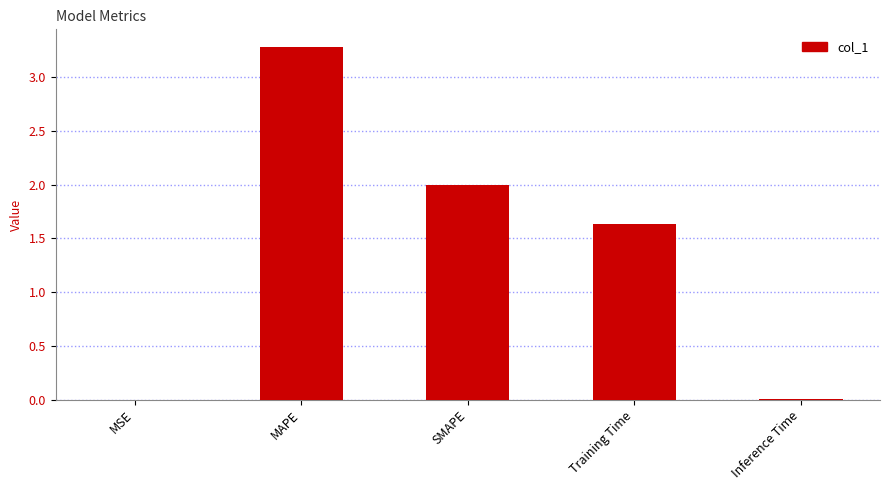

What is the sum of the values at MAPE and Training Time?

4.9